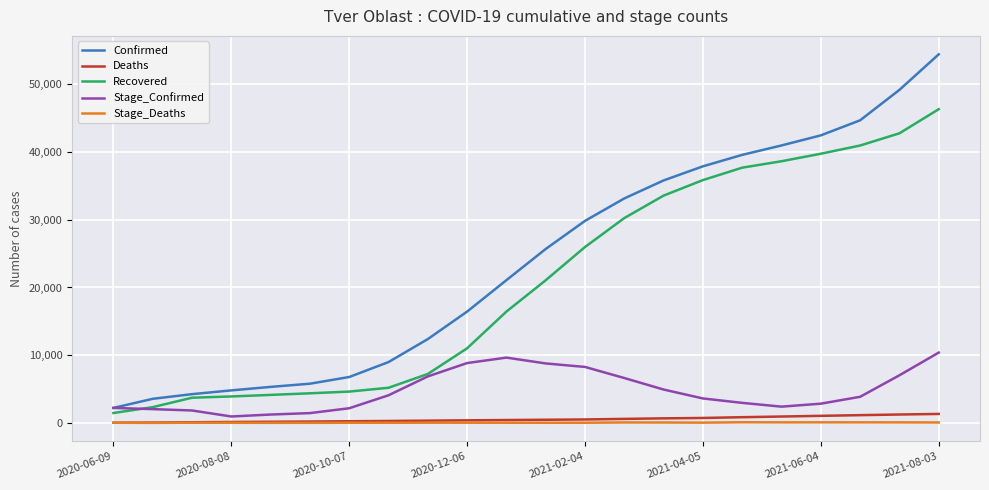

Which series has the largest total across all categories?

Confirmed